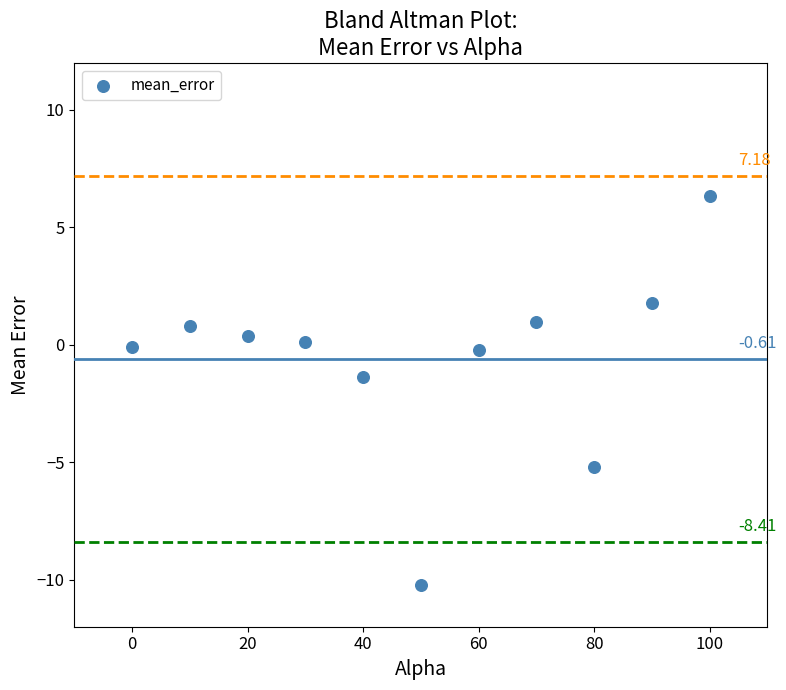

What is the average X value?

50.0